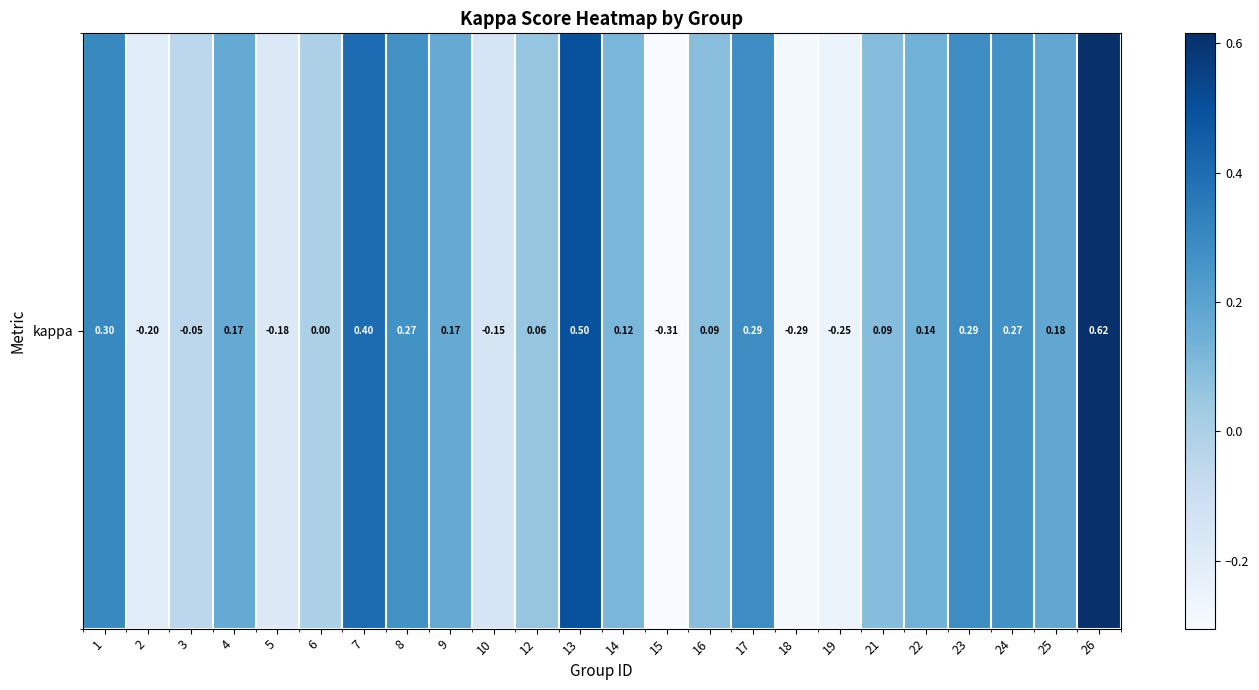

At which category does the chart reach its peak across all series?

26